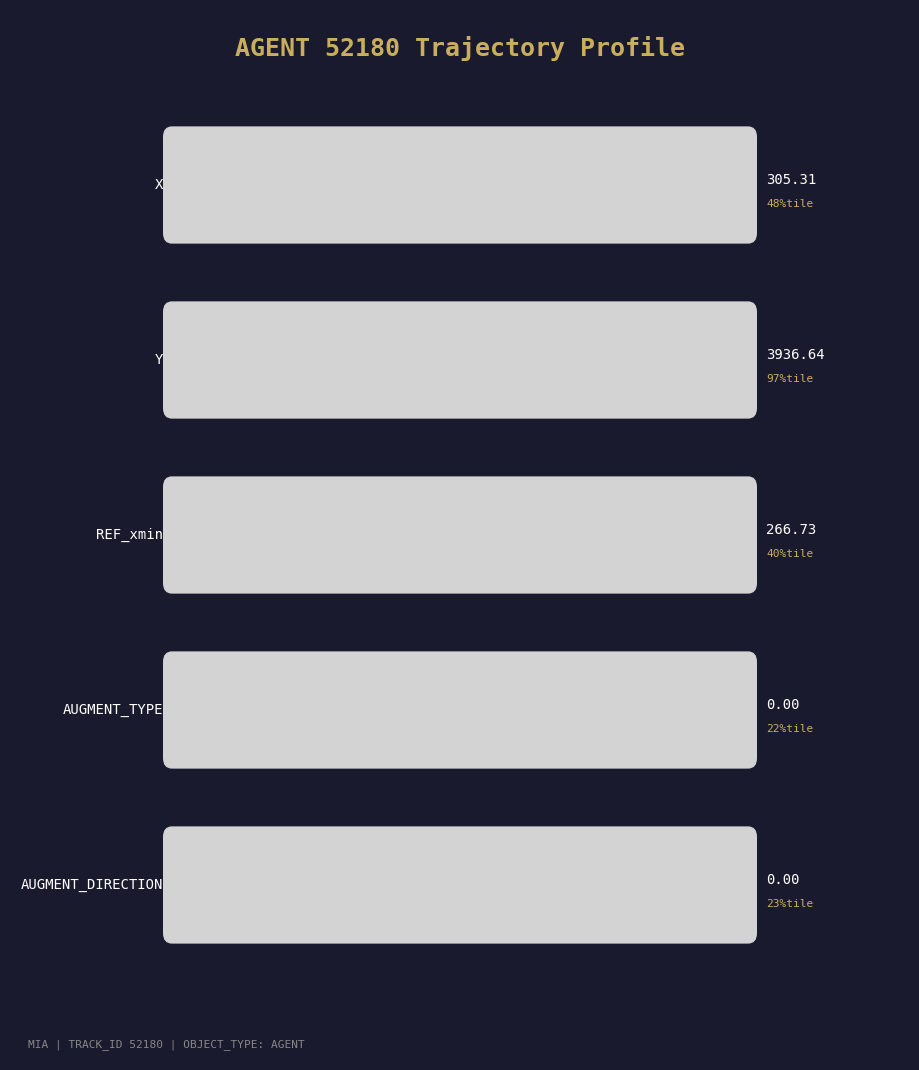

Does the chart have visible grid lines?

No